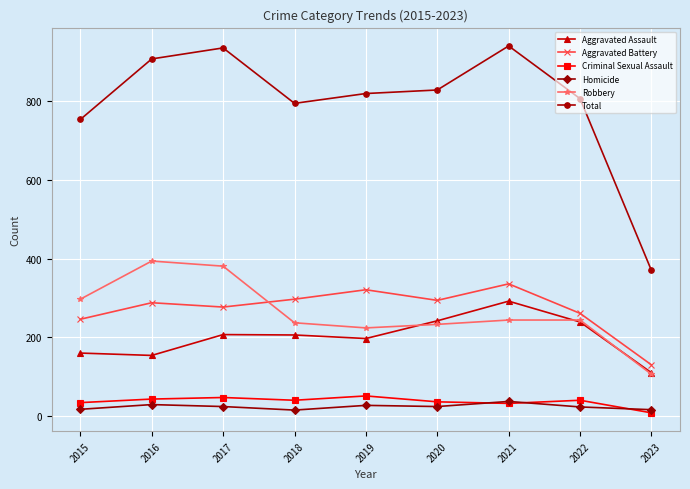

Which series ends up on top after the final intersection of Robbery and Aggravated Battery?

Aggravated Battery